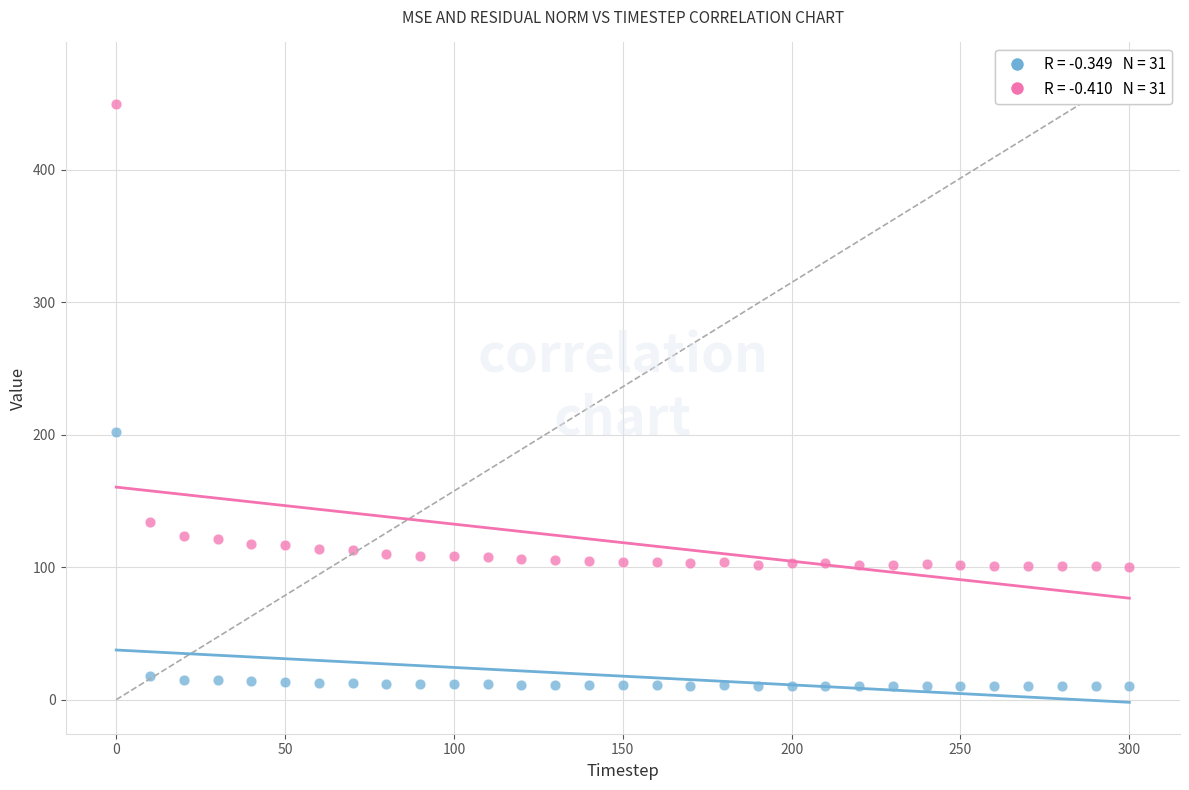

Across all data points, what is the range of Y values (max minus min)?

439.9